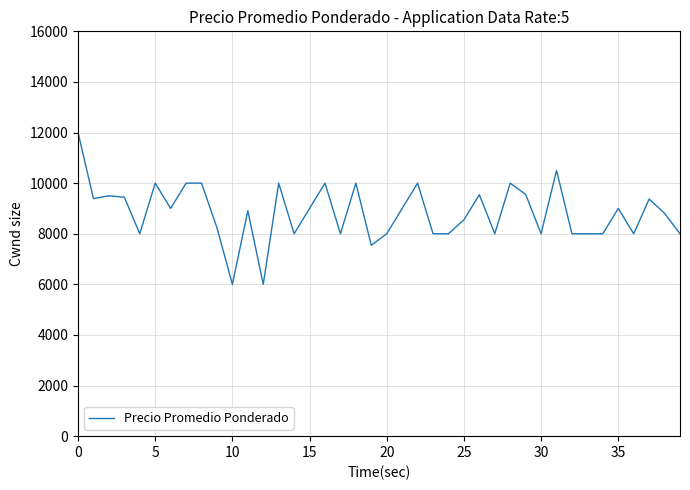

What is the difference between the maximum and minimum values?

6000